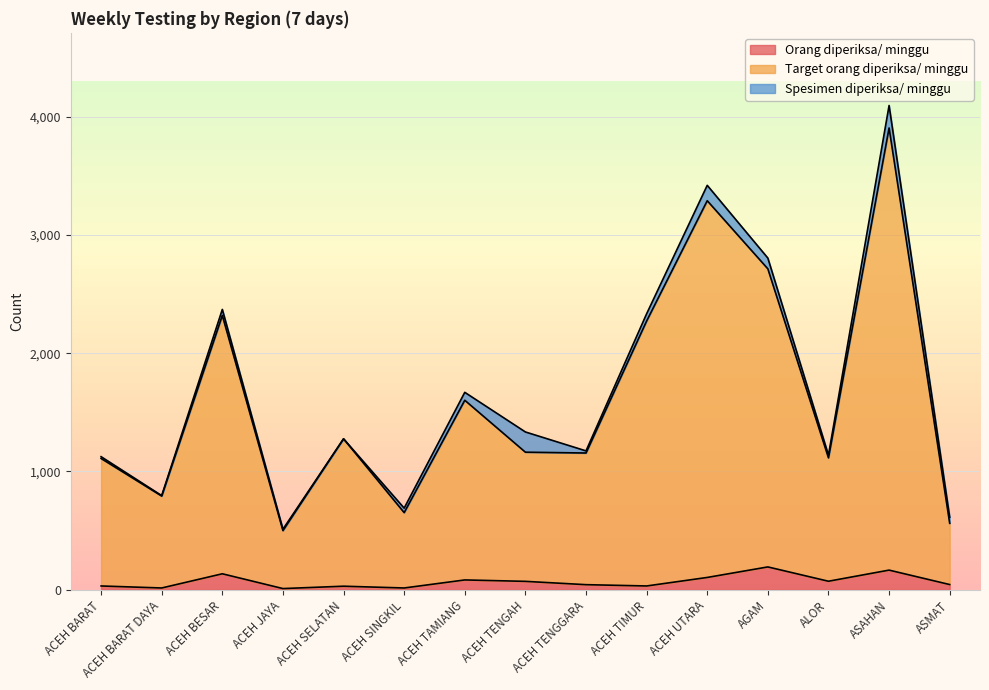

How many interior local valleys does the Orang diperiksa/ minggu series have?

5